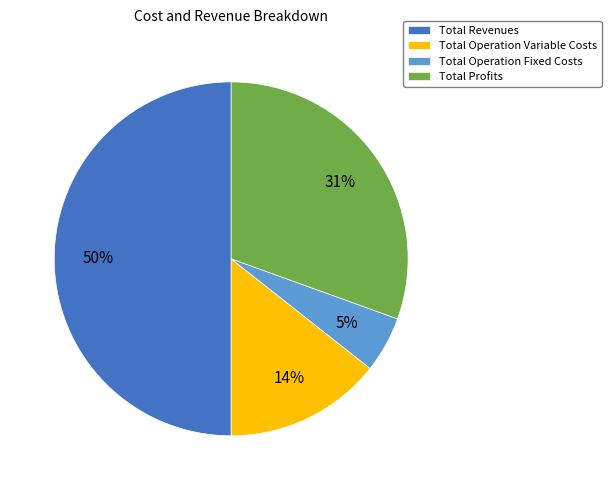

Which category has the biggest portion of the pie?

Total Revenues